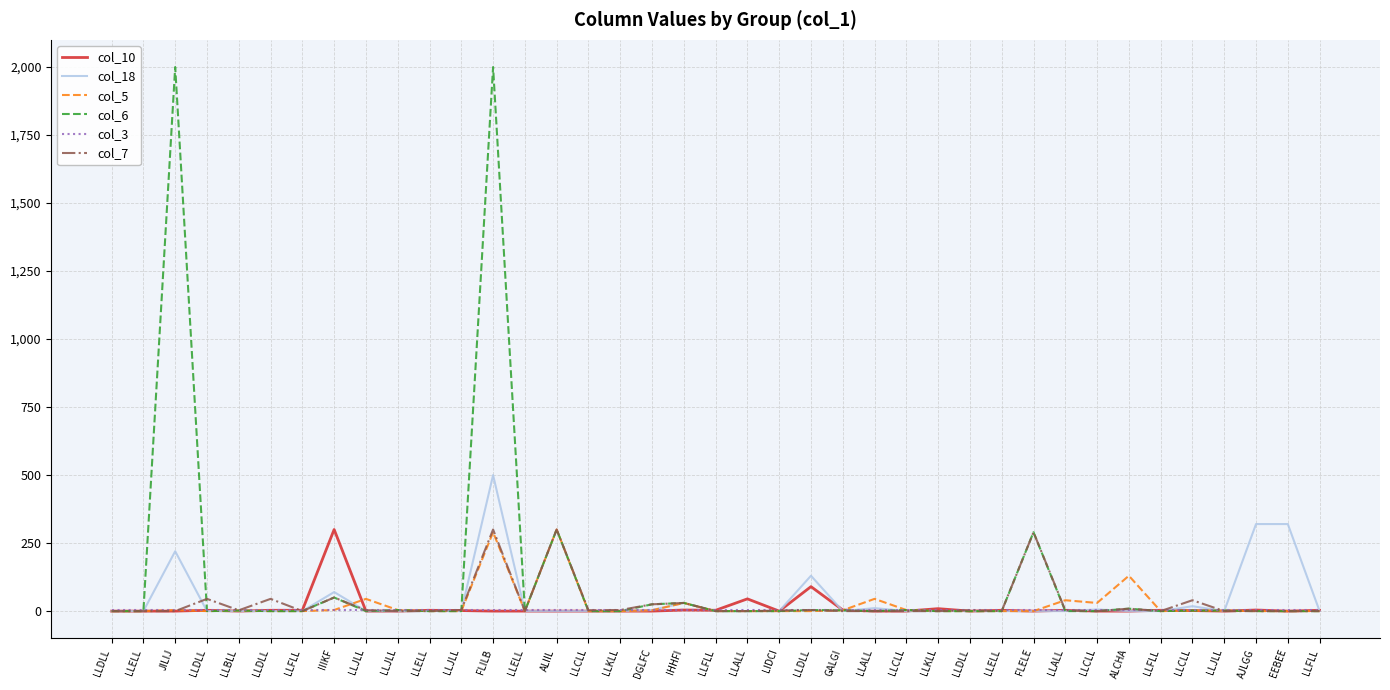

Between LLDLL and ALCHA, which is larger?

LLDLL